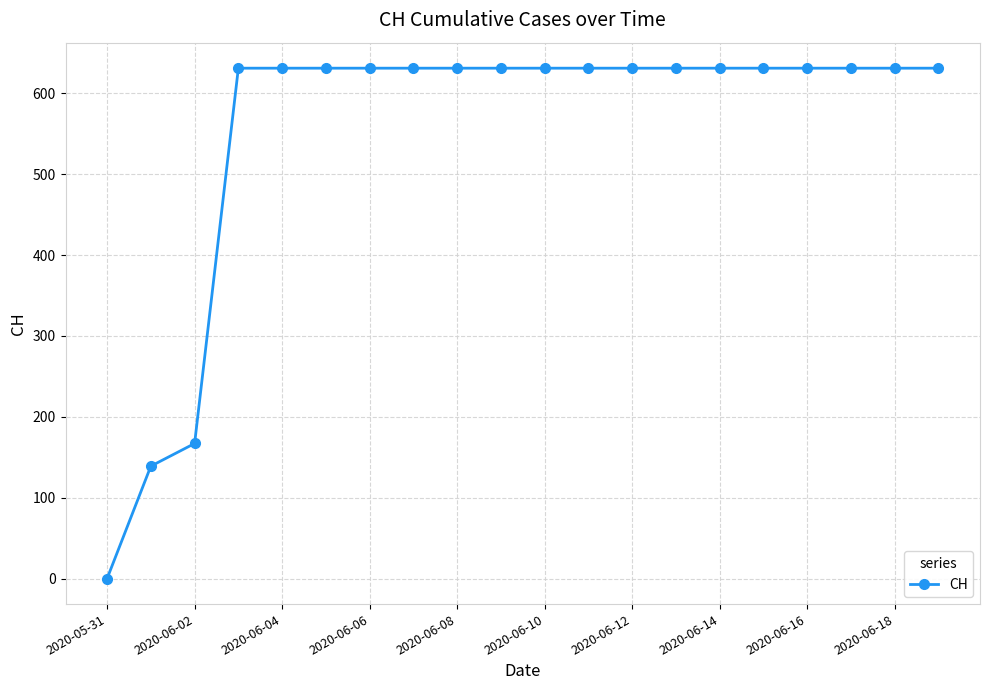

What is the maximum value shown in the chart?

631